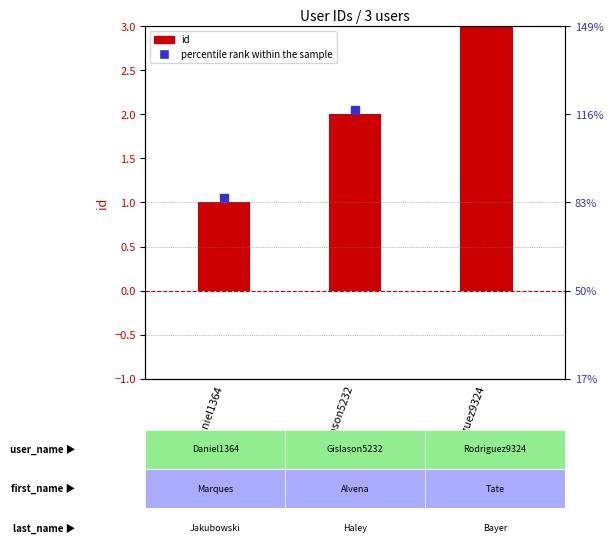

Rank the categories by value from lowest to highest.

Daniel1364, Gislason5232, Rodriguez9324